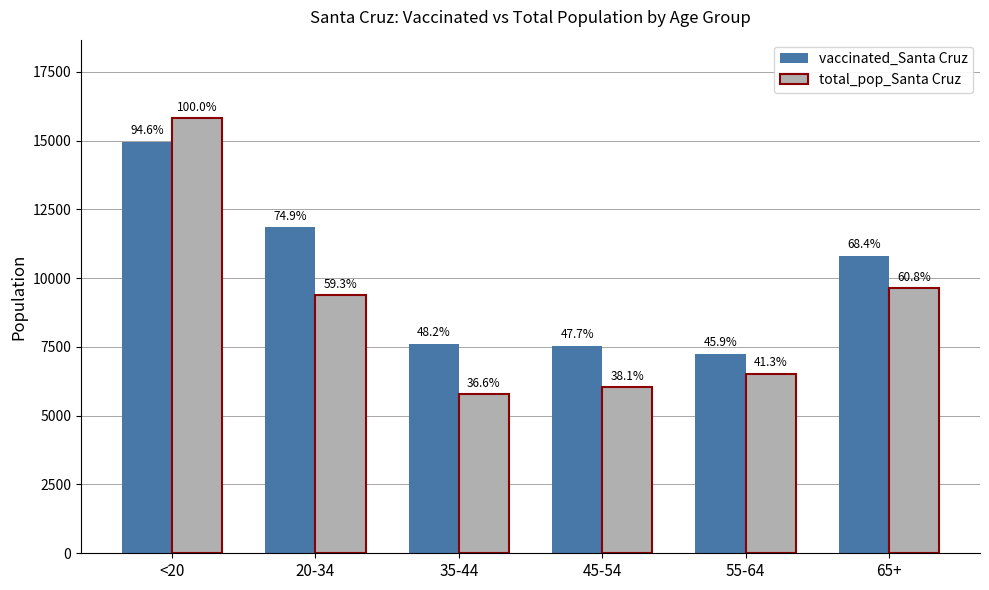

What is the label of the 2nd bar from the left?

20-34